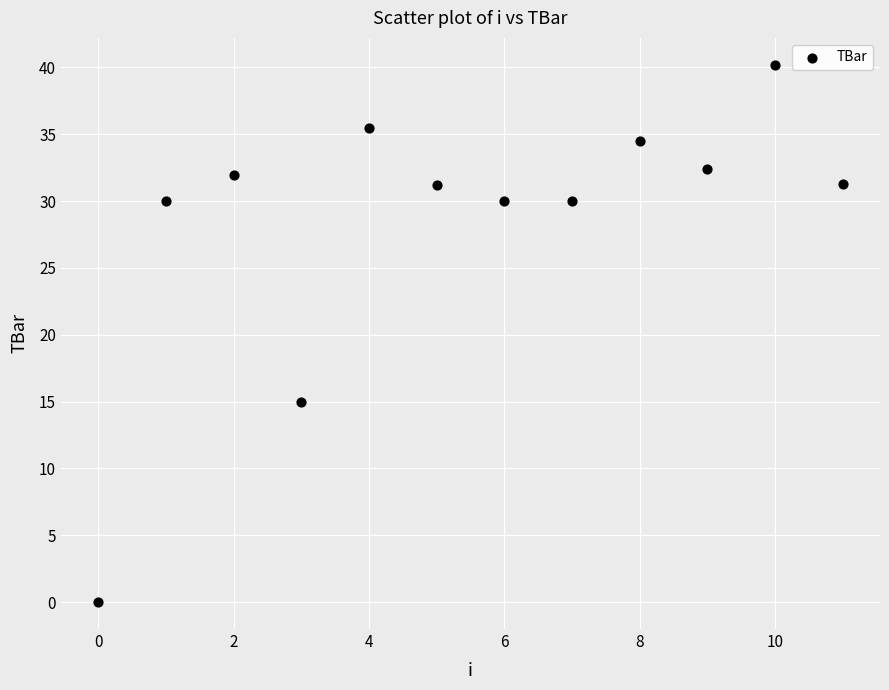

What Y value in the scatter plot is closest to 20?

15.0